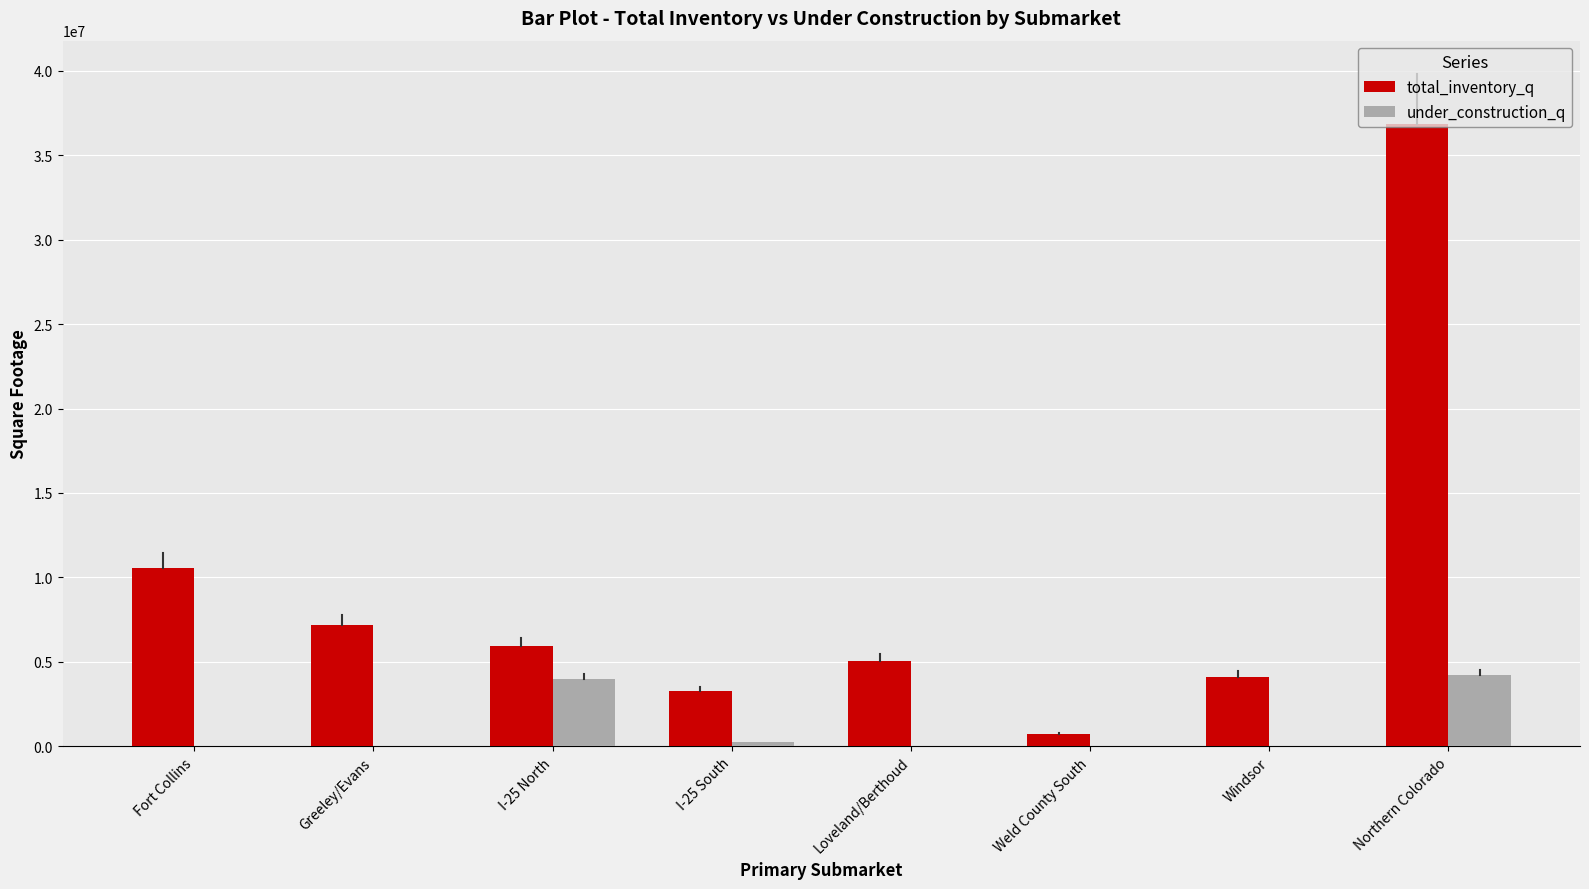

Which series has the largest total across all categories?

total_inventory_q